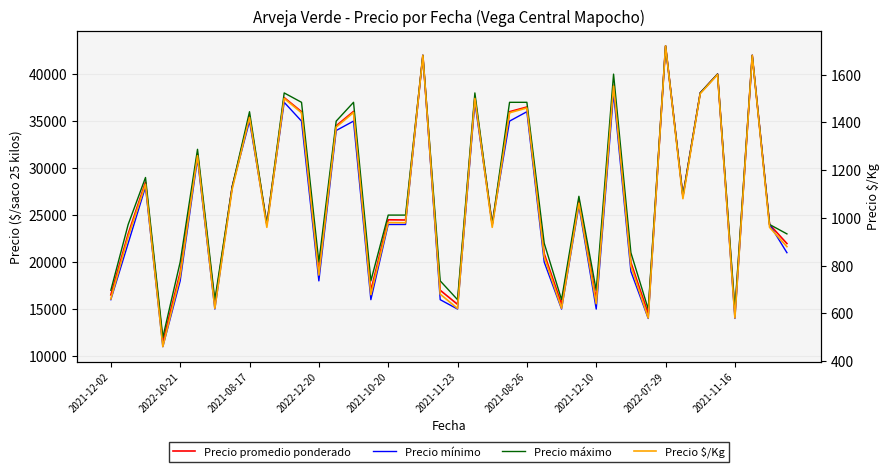

True or false: Precio promedio ponderado and Precio mínimo cross at least once.

False